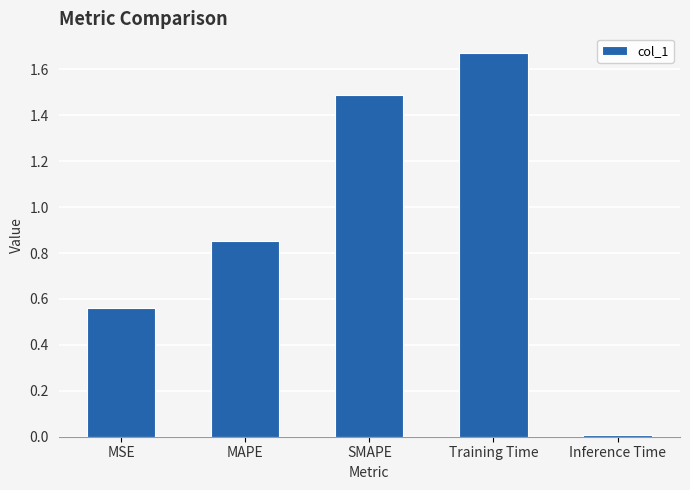

Does the chart contain stacked bars?

No